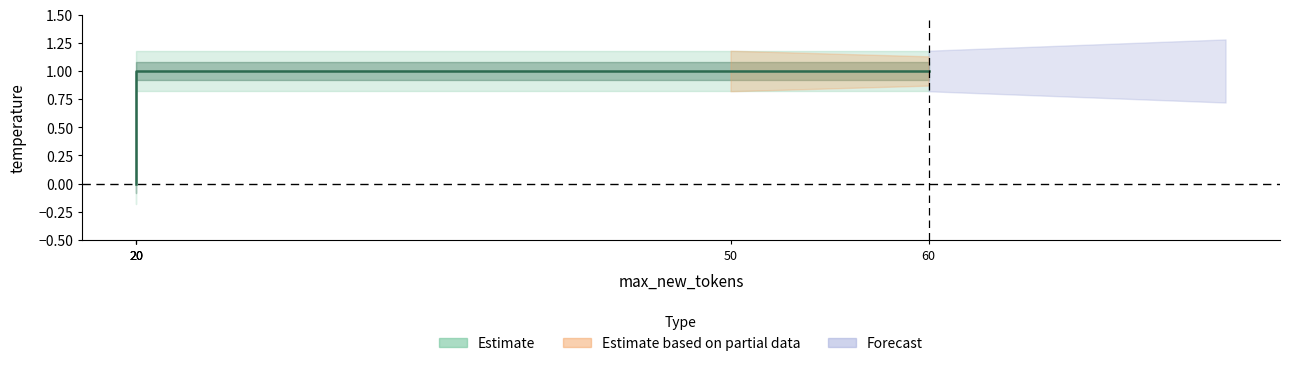

What value does the data have at 20?

1.0